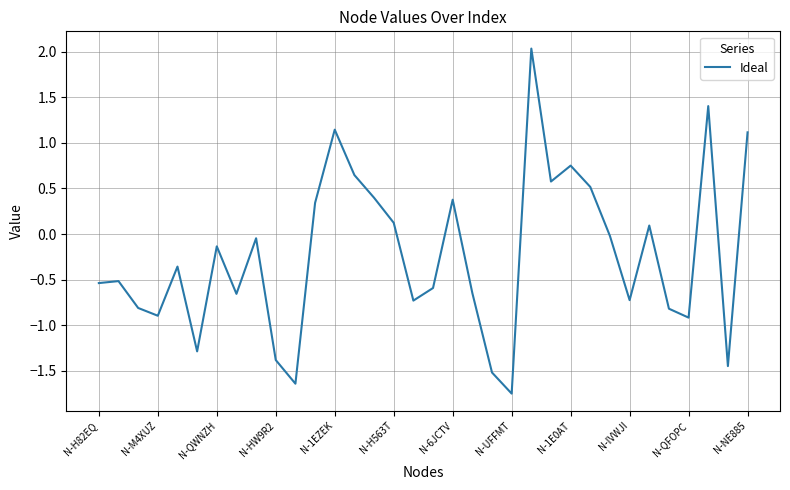

What is the greatest value displayed?

2.0